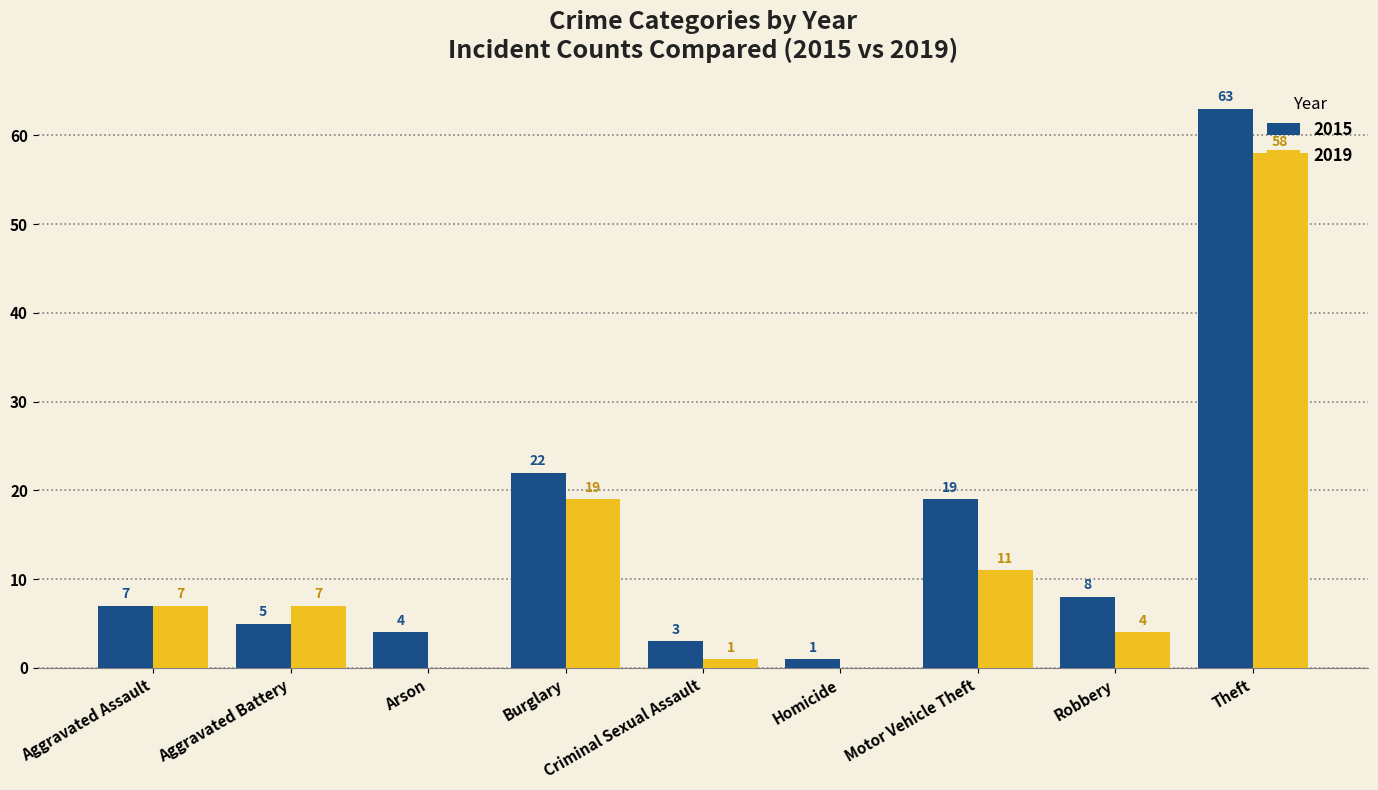

Between Aggravated Assault and Motor Vehicle Theft, which series saw the biggest shift?

2015